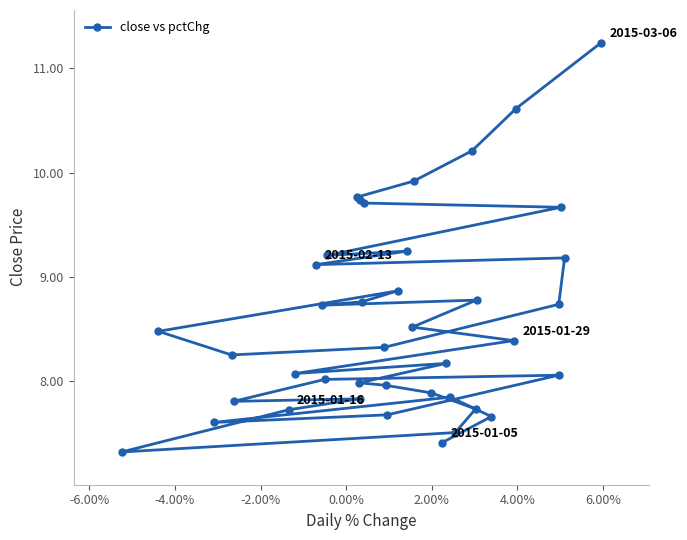

What is the value of the 33rd point from the left?

7.7